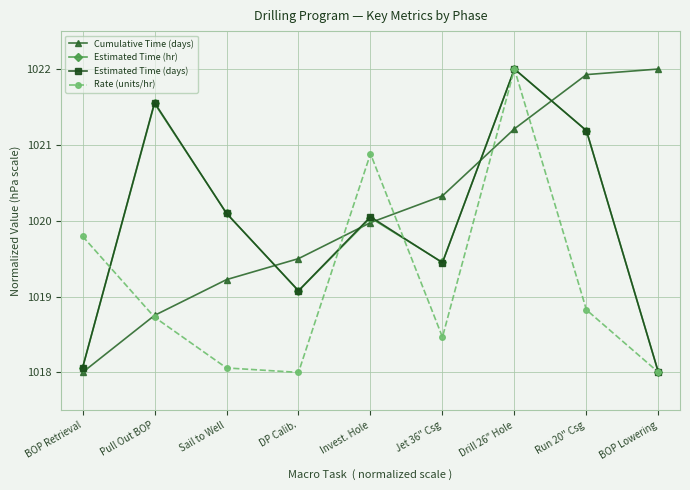

What is the difference between the highest and lowest values at BOP Lowering?

4.0